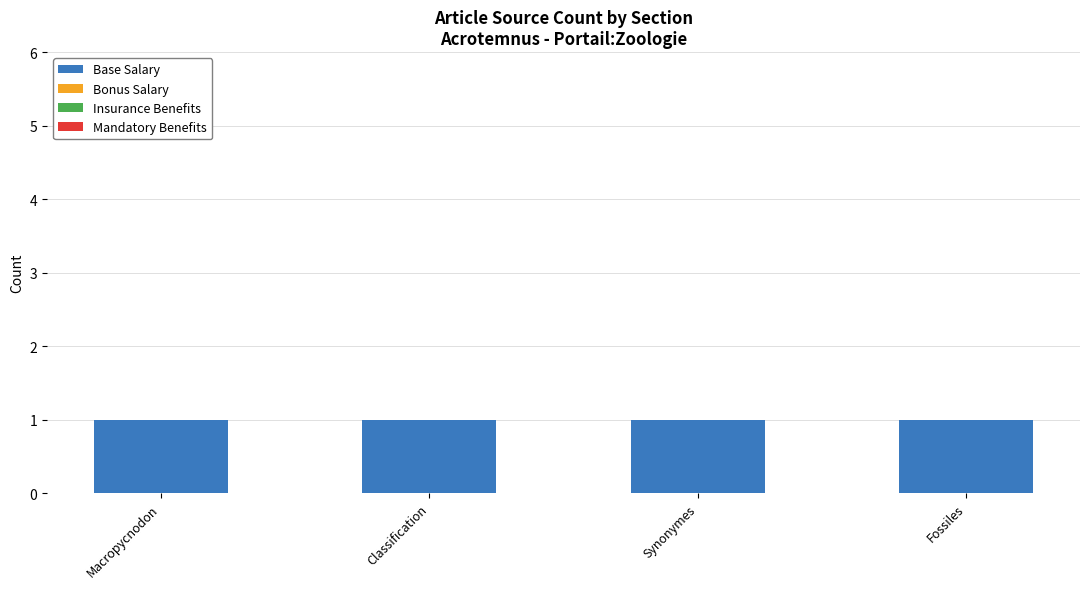

At Classification, list the series in order from smallest to largest.

Bonus Salary, Insurance Benefits, Mandatory Benefits, Base Salary